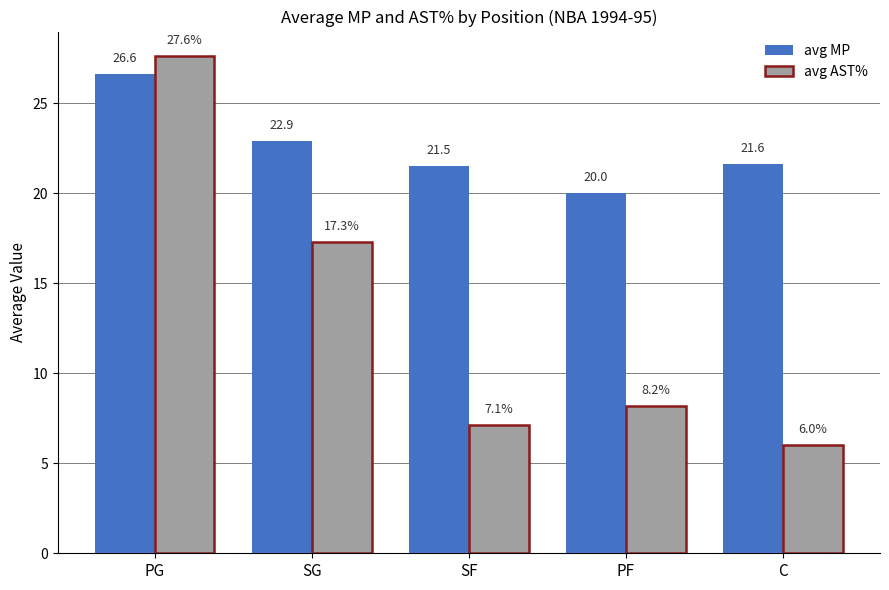

What is the label of the 3rd bar from the left?

SF